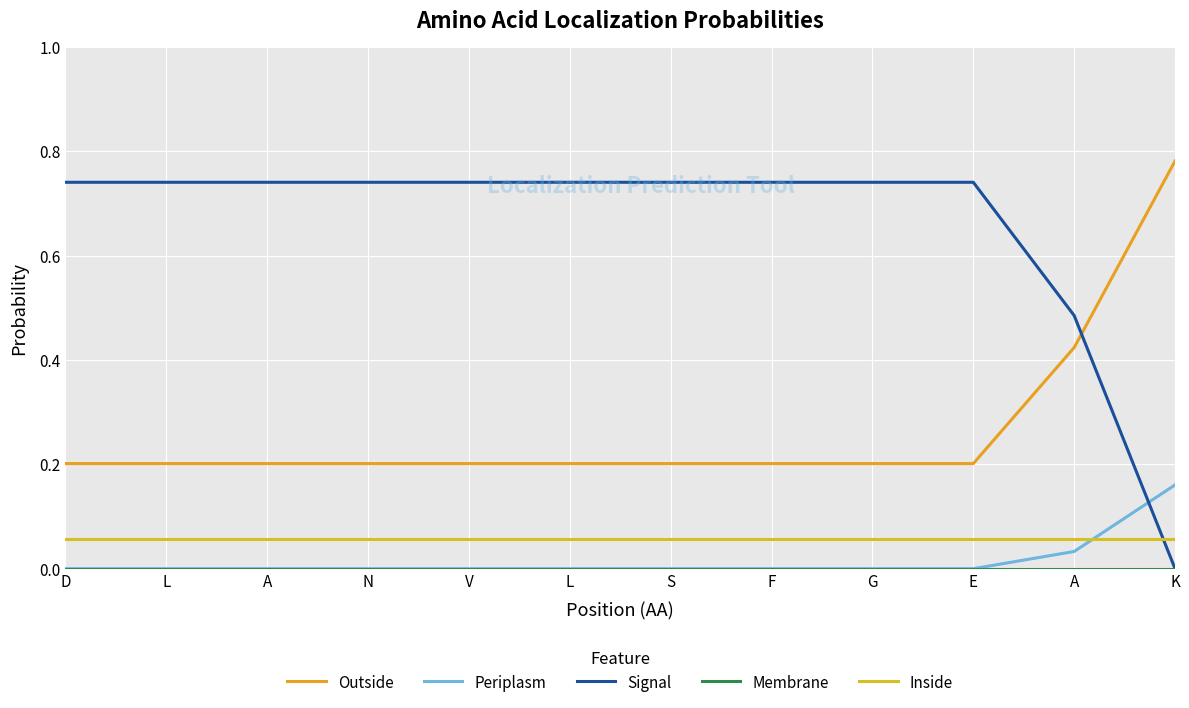

At which label does Inside reach its minimum?

D